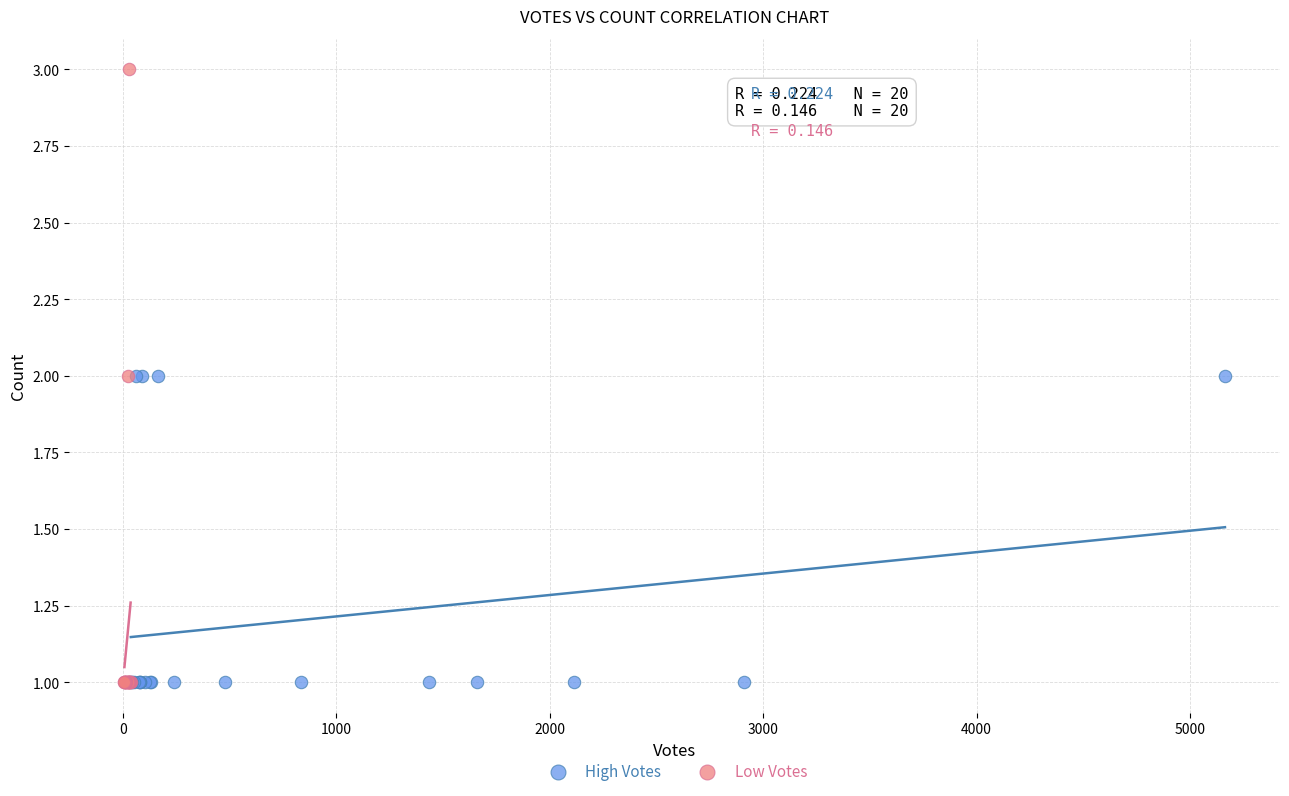

Which series contains the highest Y value?

Low Votes